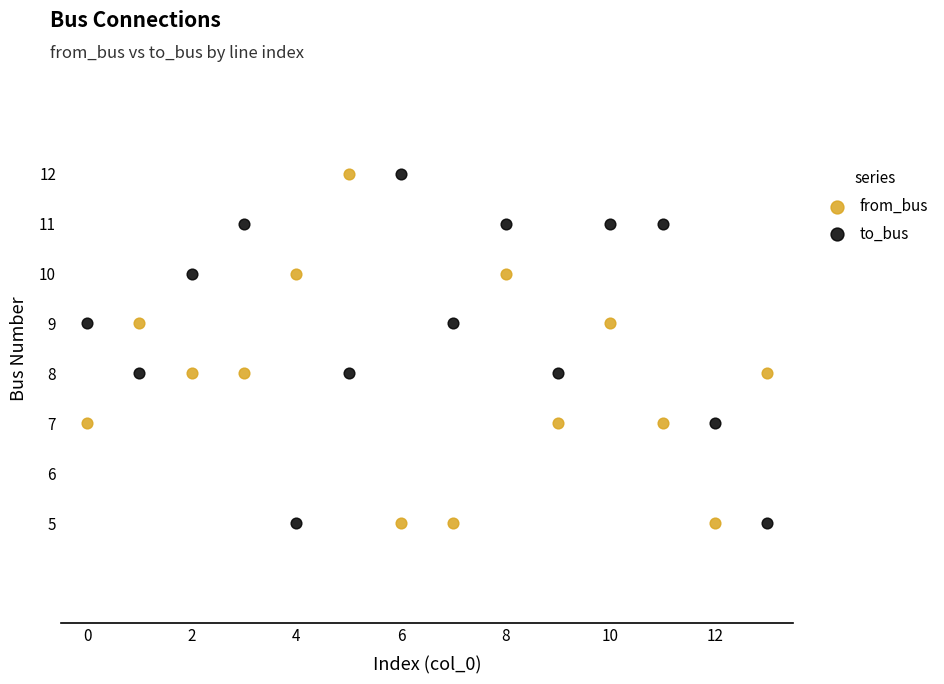

Across all data points, what is the range of Y values (max minus min)?

7